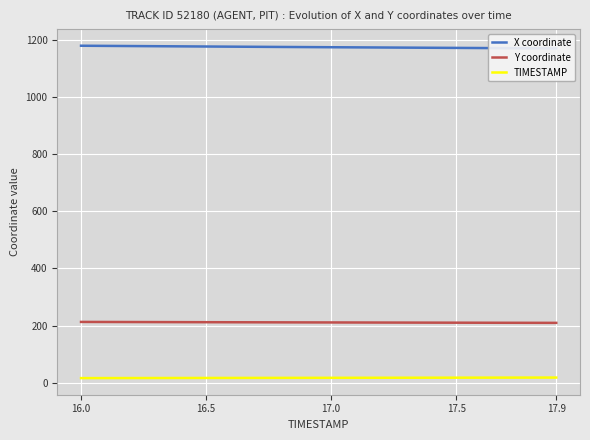

True or false: Y coordinate and TIMESTAMP cross at least once.

False